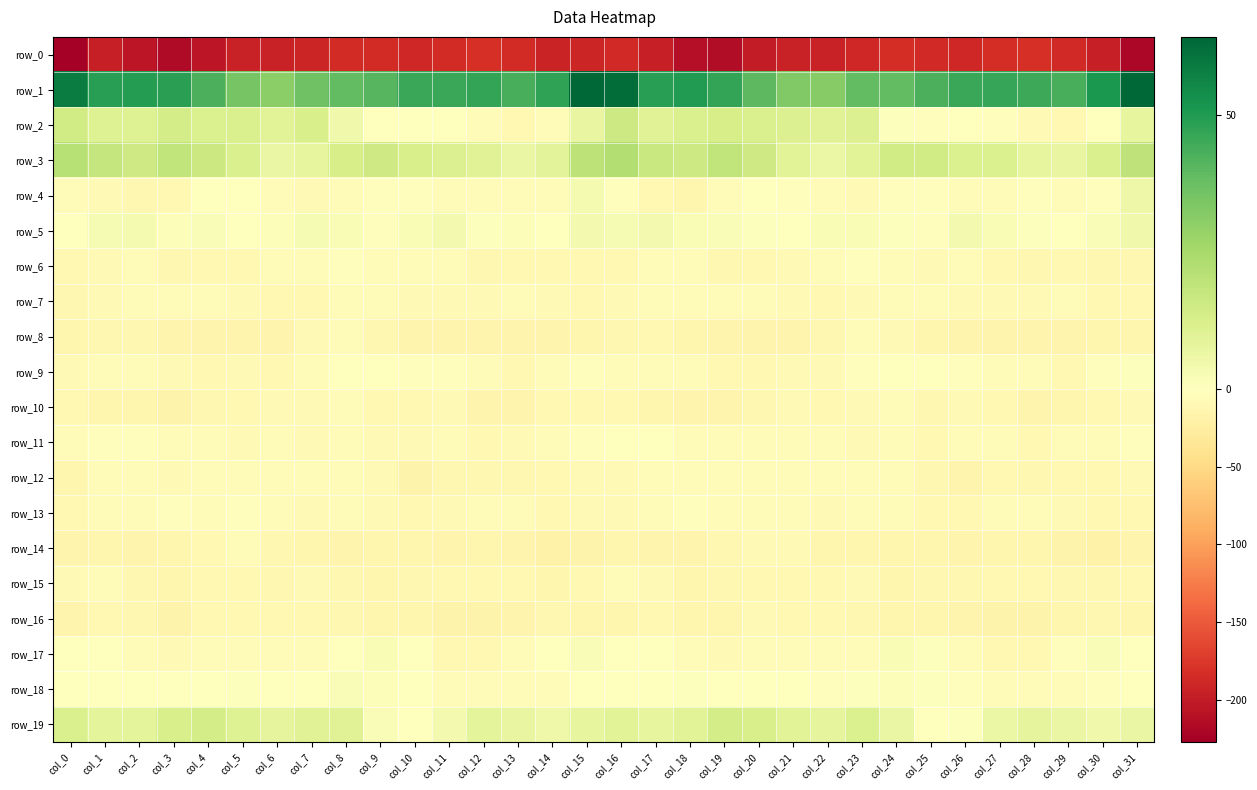

What is the total value across all series at col_12?

-261.2